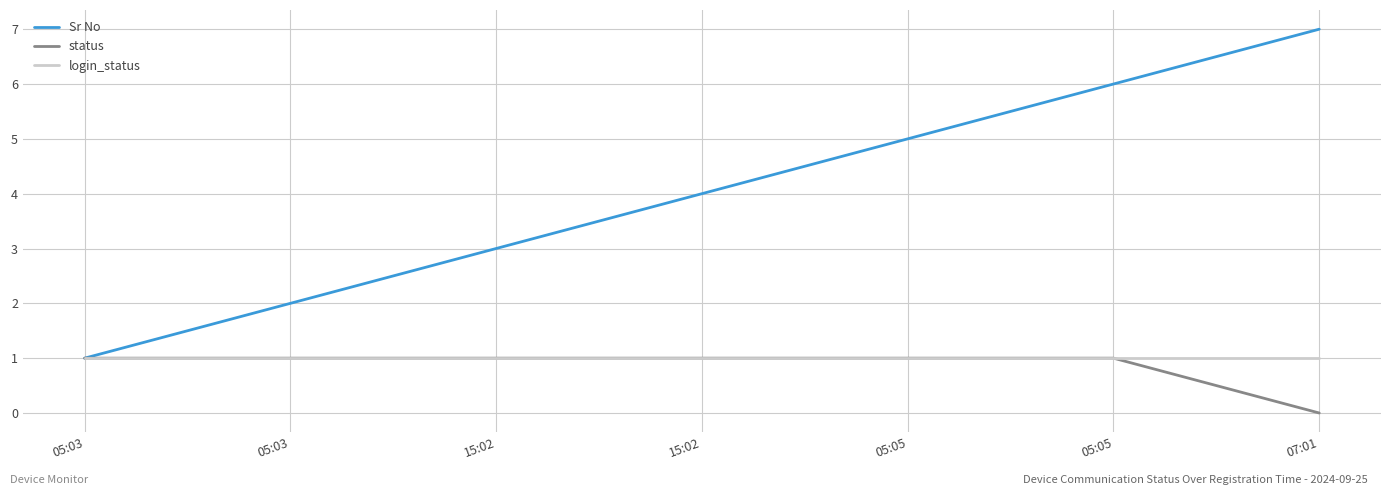

What is the label of the 1st point from the right?

07:01